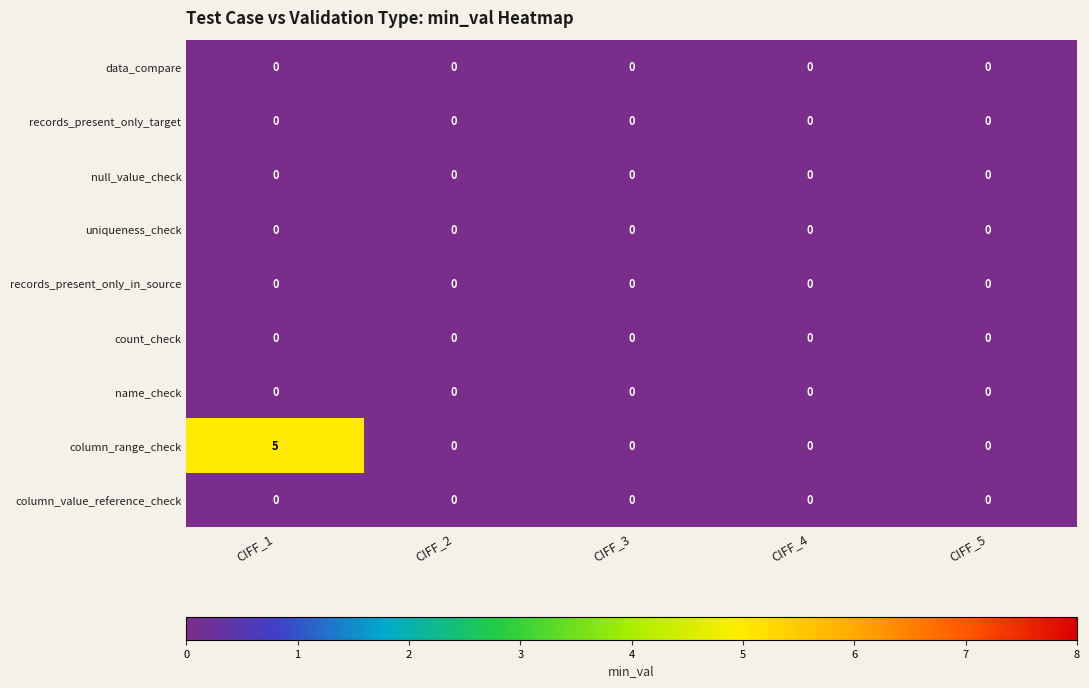

Which category has the highest value across all series?

CIFF_1